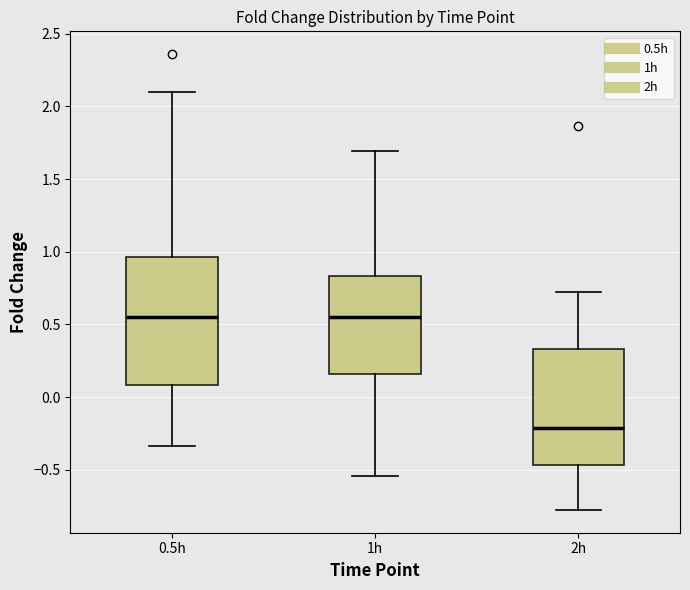

Which box is the tallest, from its lower edge to its upper edge?

0.5h